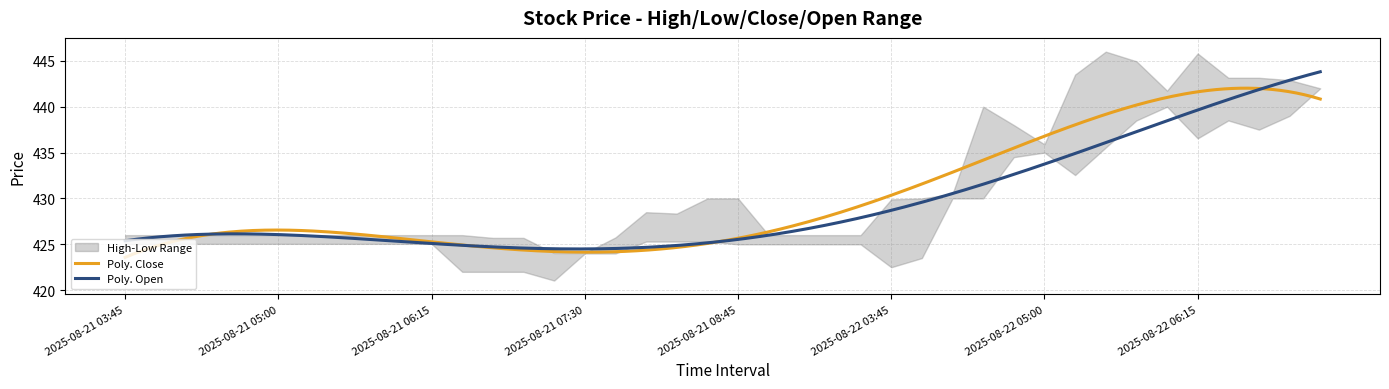

What is the approximate value of Low at 2025-08-22 05:15?

432.5